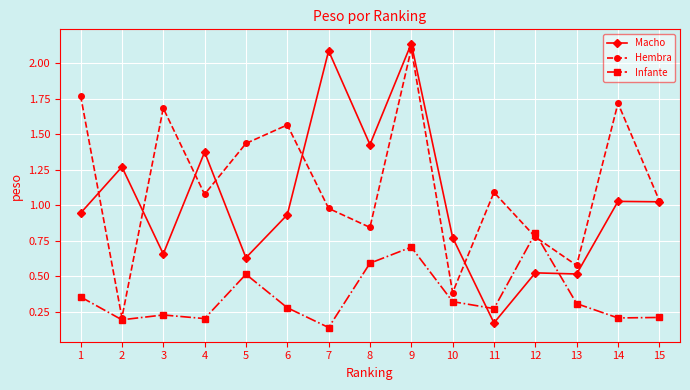

Between which two adjacent categories do Macho and Infante first intersect?

10 and 11